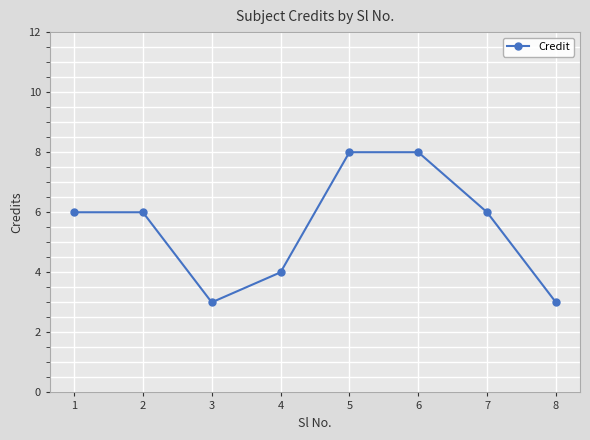

What is the difference between the maximum and second lowest values?

5